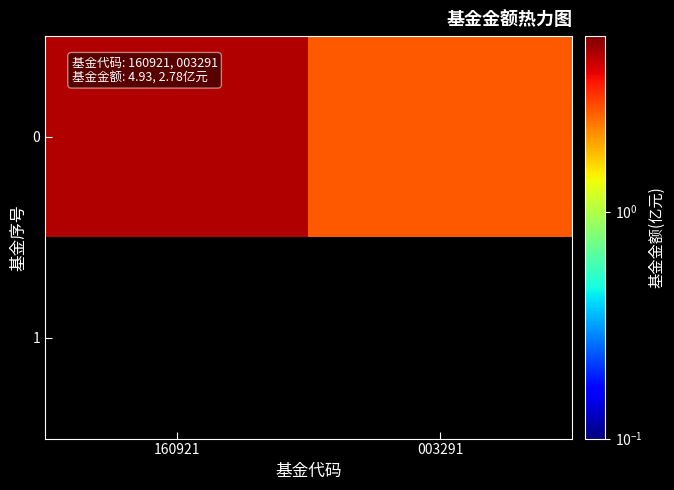

What is the spread (max minus min) of values at 003291?

2.8